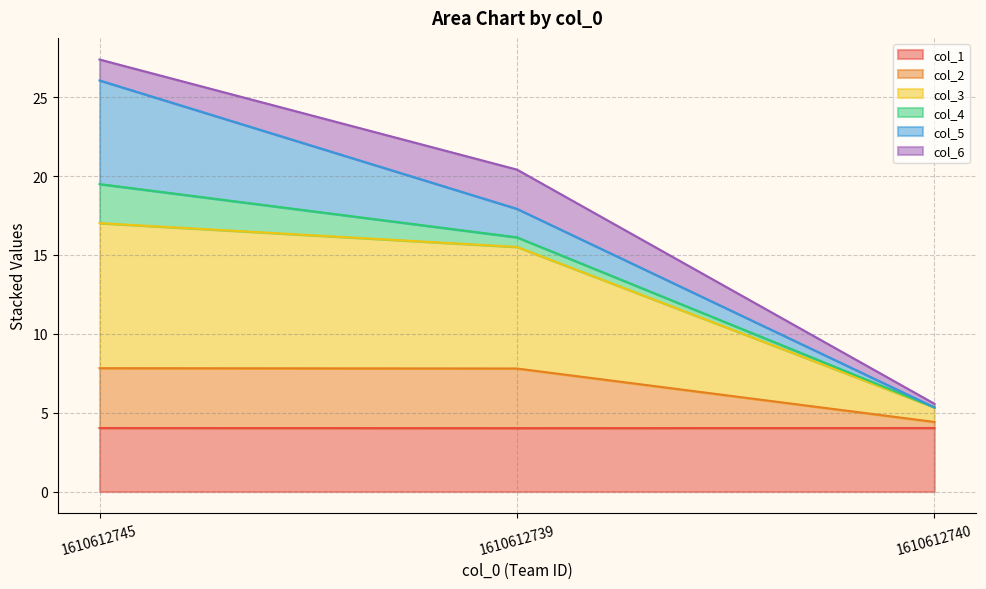

What is the sum of all col_1 values?

12.1